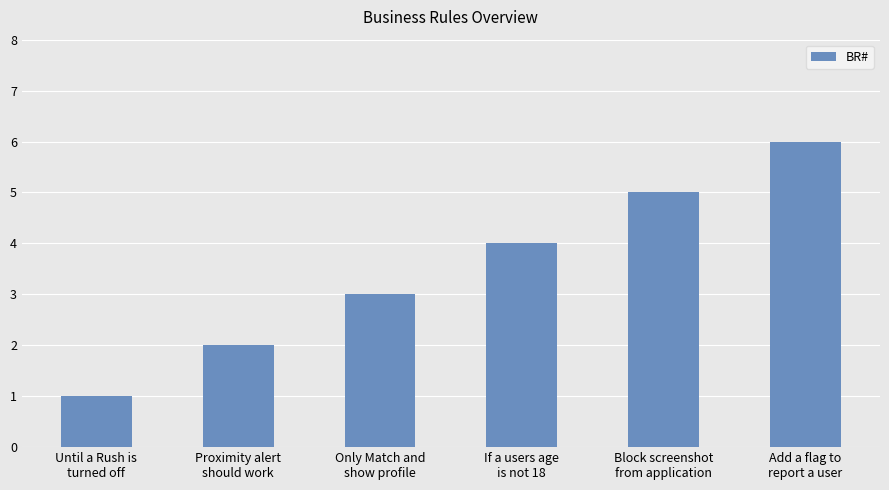

What is the minimum value shown in the chart?

1